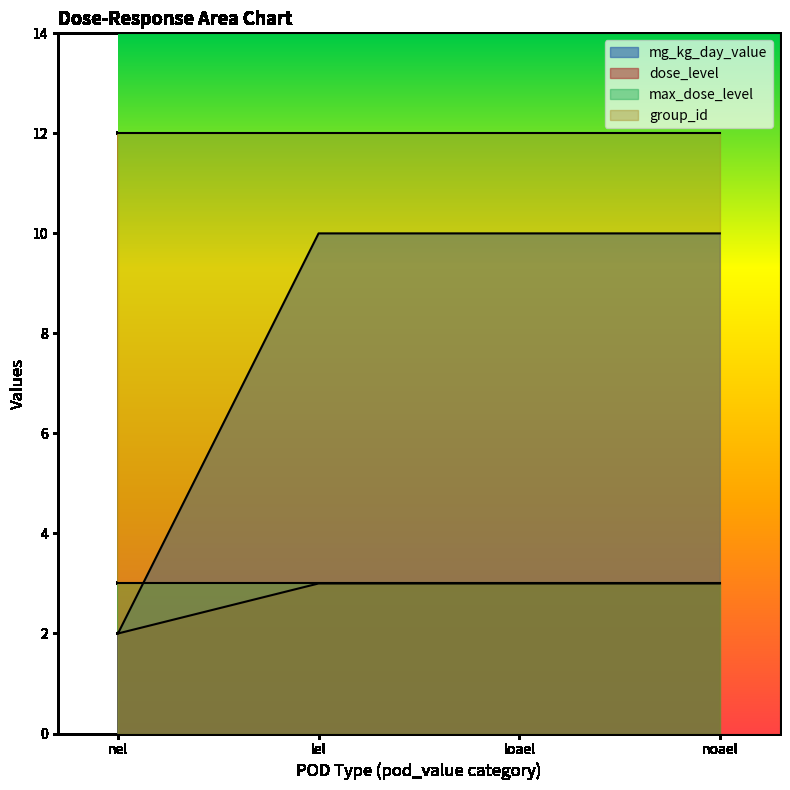

What is the value of the dose_level point at the 3rd from the left?

3